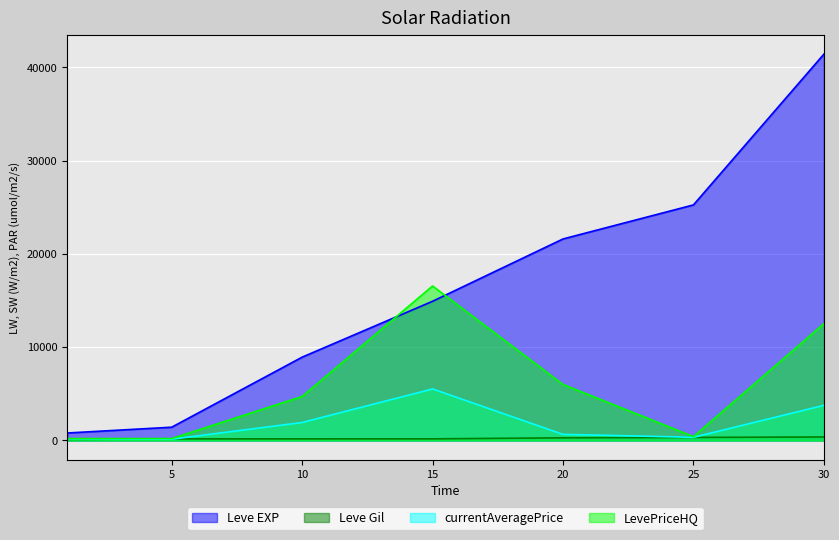

At which label is Leve EXP closest to 21105?

20